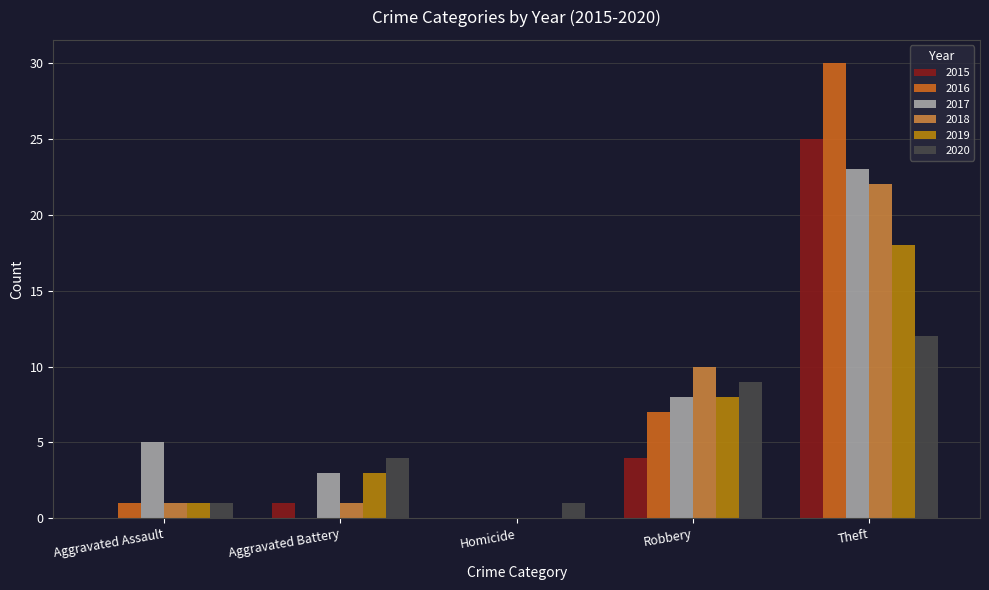

What are all the series names shown in the legend?

2015, 2016, 2017, 2018, 2019, 2020